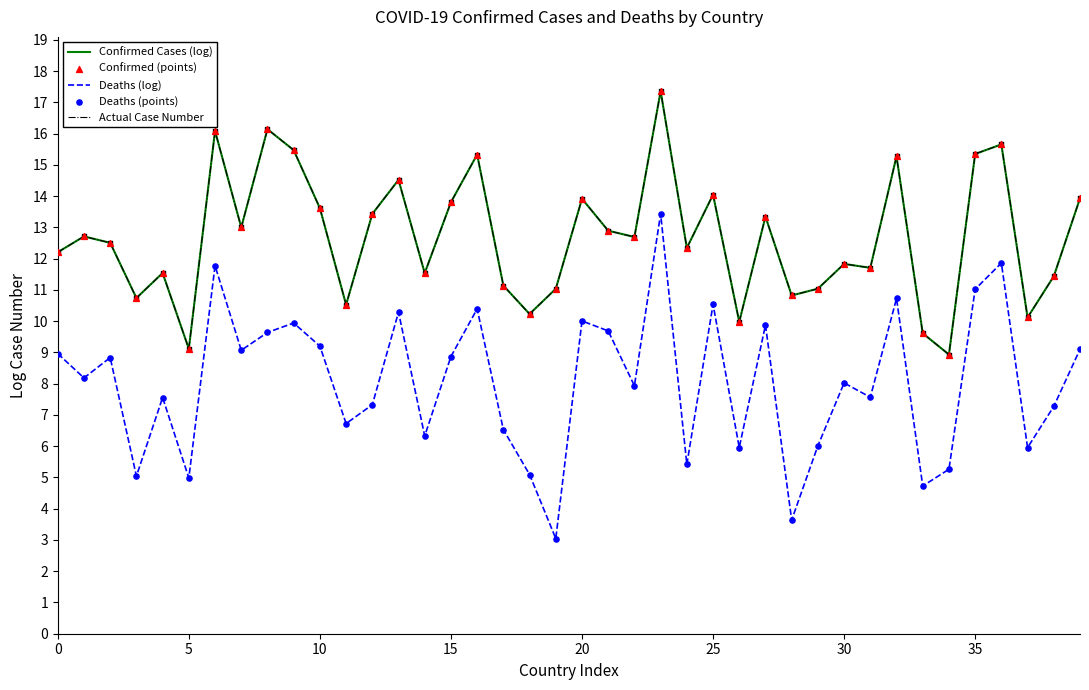

At how many categories does at least one series exceed 13?

17